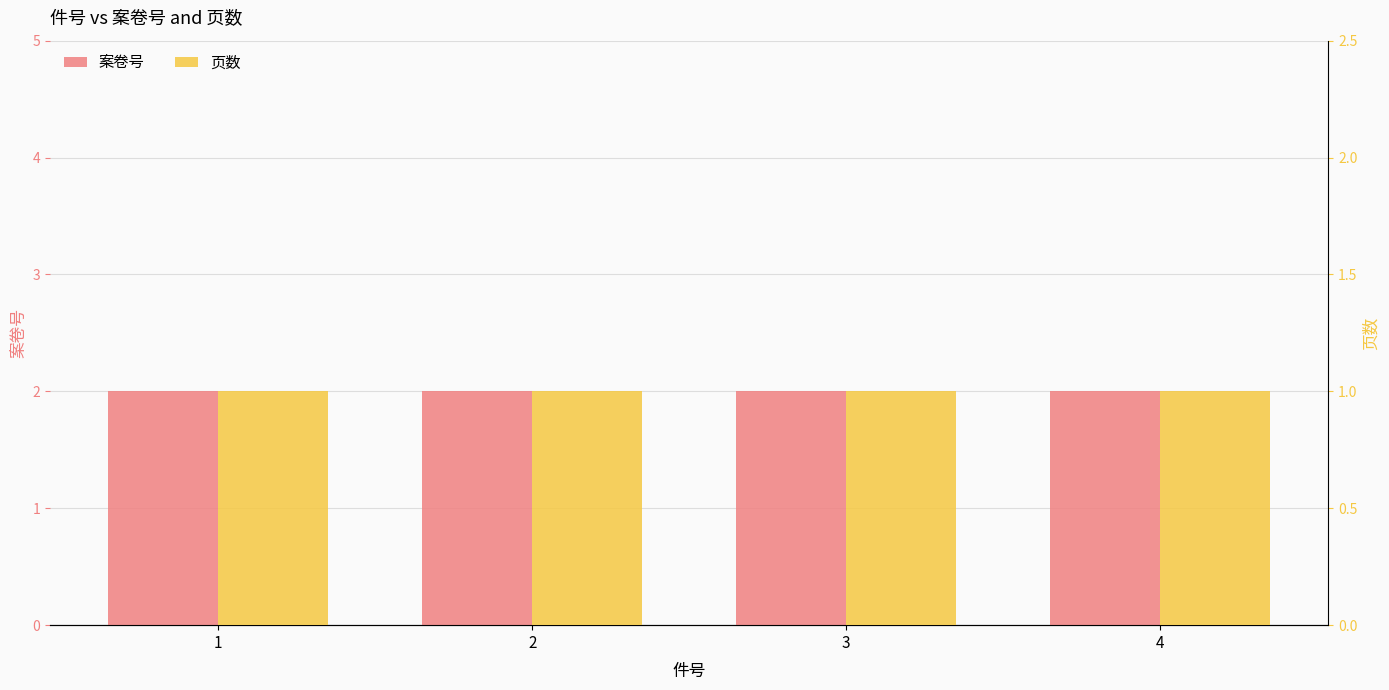

How many groups of bars are there?

4